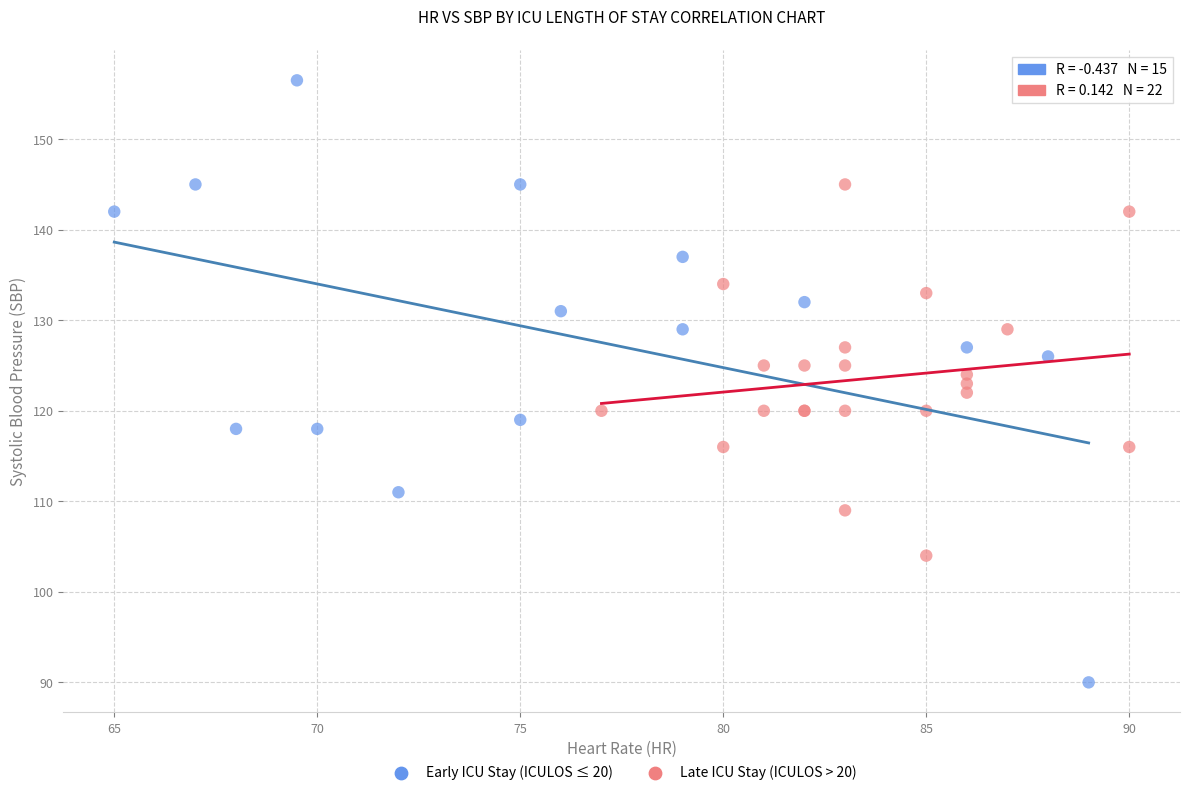

Which series reaches the minimum Y coordinate?

Early ICU Stay (ICULOS ≤ 20)